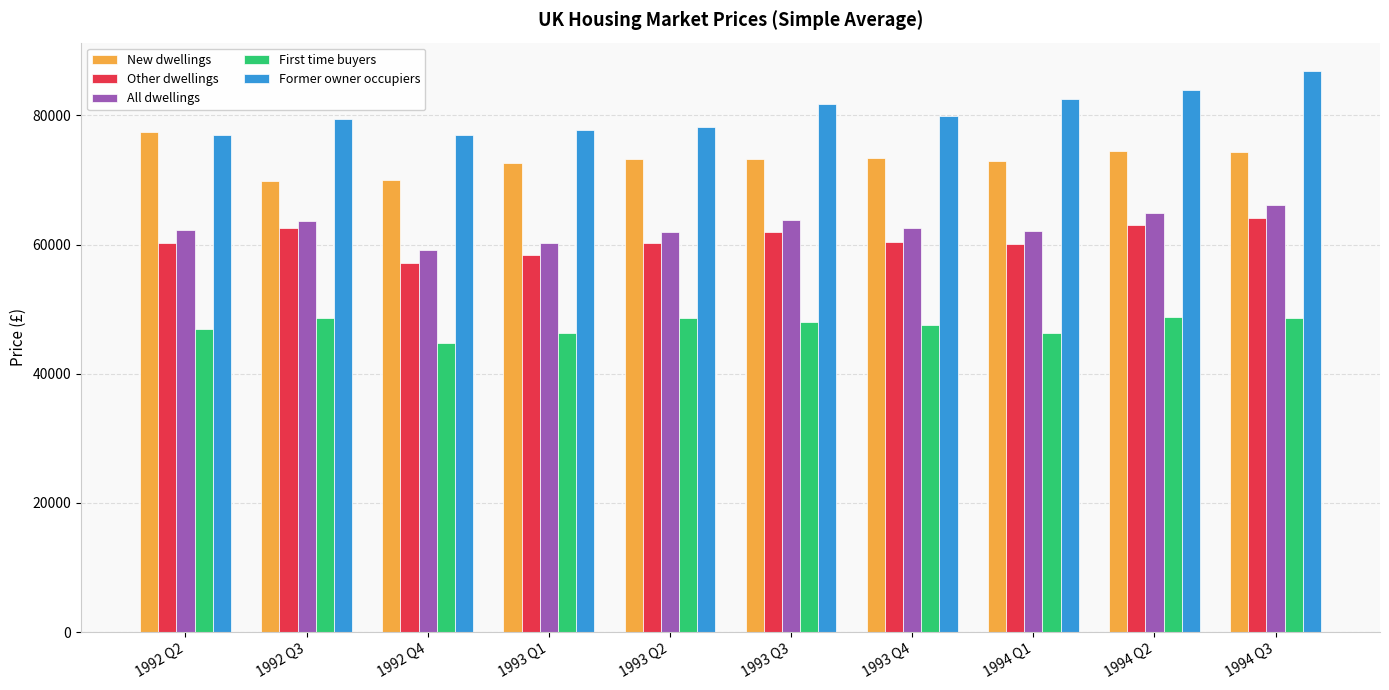

What is the minimum value shown in the chart?

44831